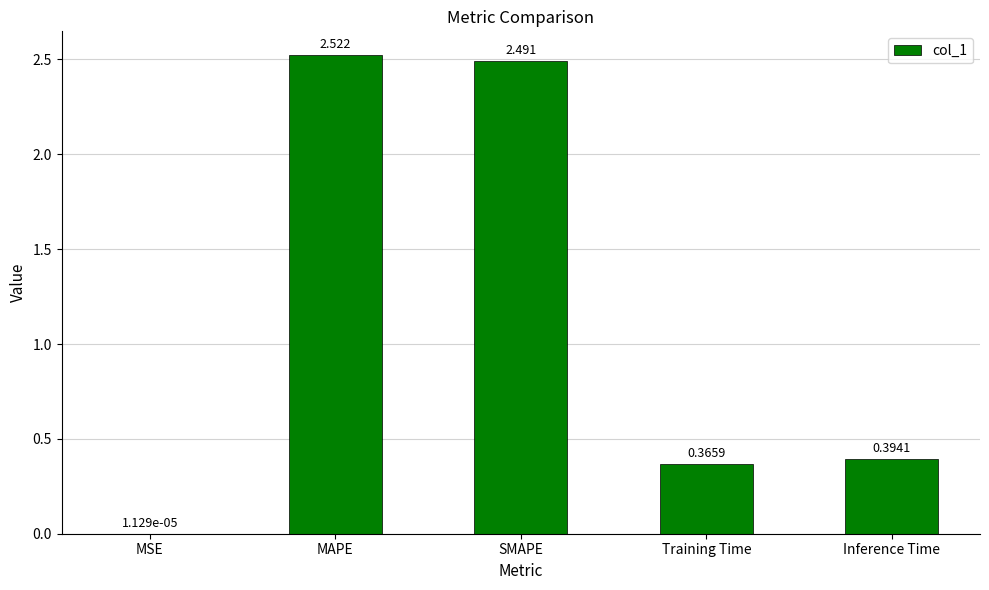

At which label is the value closest to 1?

Inference Time